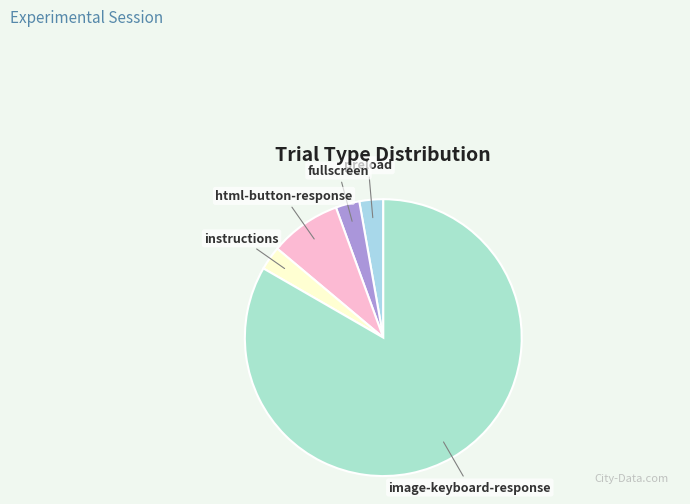

Which slice represents more than half of the pie?

image-keyboard-response